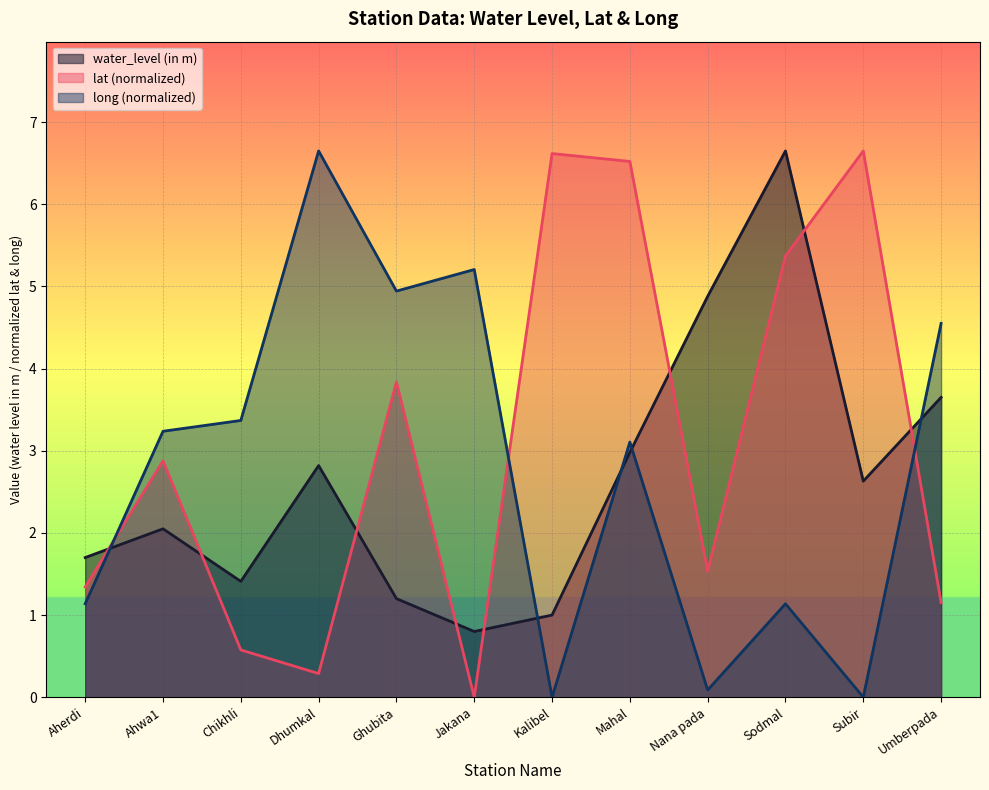

Reading left to right, transcribe all the data shown in this chart.

water_level (in m): 1.7	2.0	1.4	2.8	1.2	0.8	1.0	3.0	4.9	6.7	2.6	3.6
lat: 1.3	2.9	0.6	0.3	3.8	0.0	6.6	6.5	1.5	5.4	6.7	1.2
long: 1.1	3.2	3.4	6.7	4.9	5.2	0.0	3.1	0.1	1.1	0.0	4.5